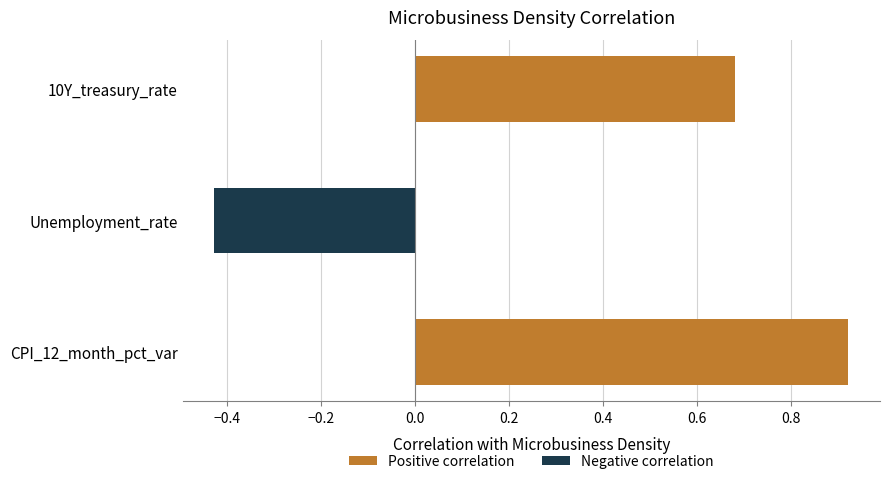

True or false: the data shows 1.4 at CPI_12_month_pct_var.

False